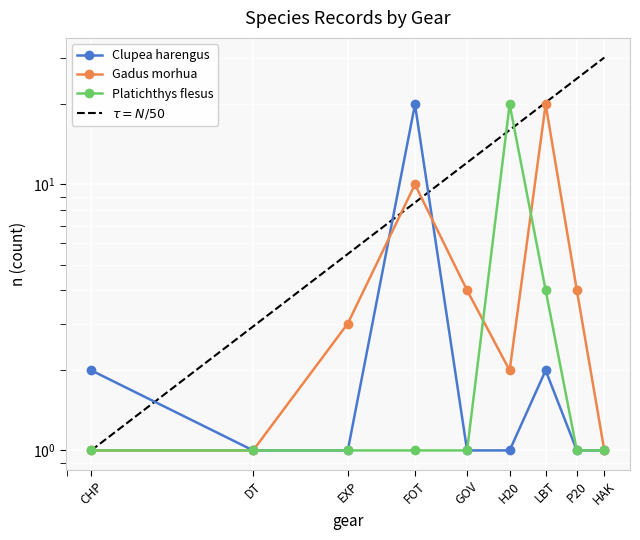

Which category has the highest value in the Clupea harengus series?

FOT